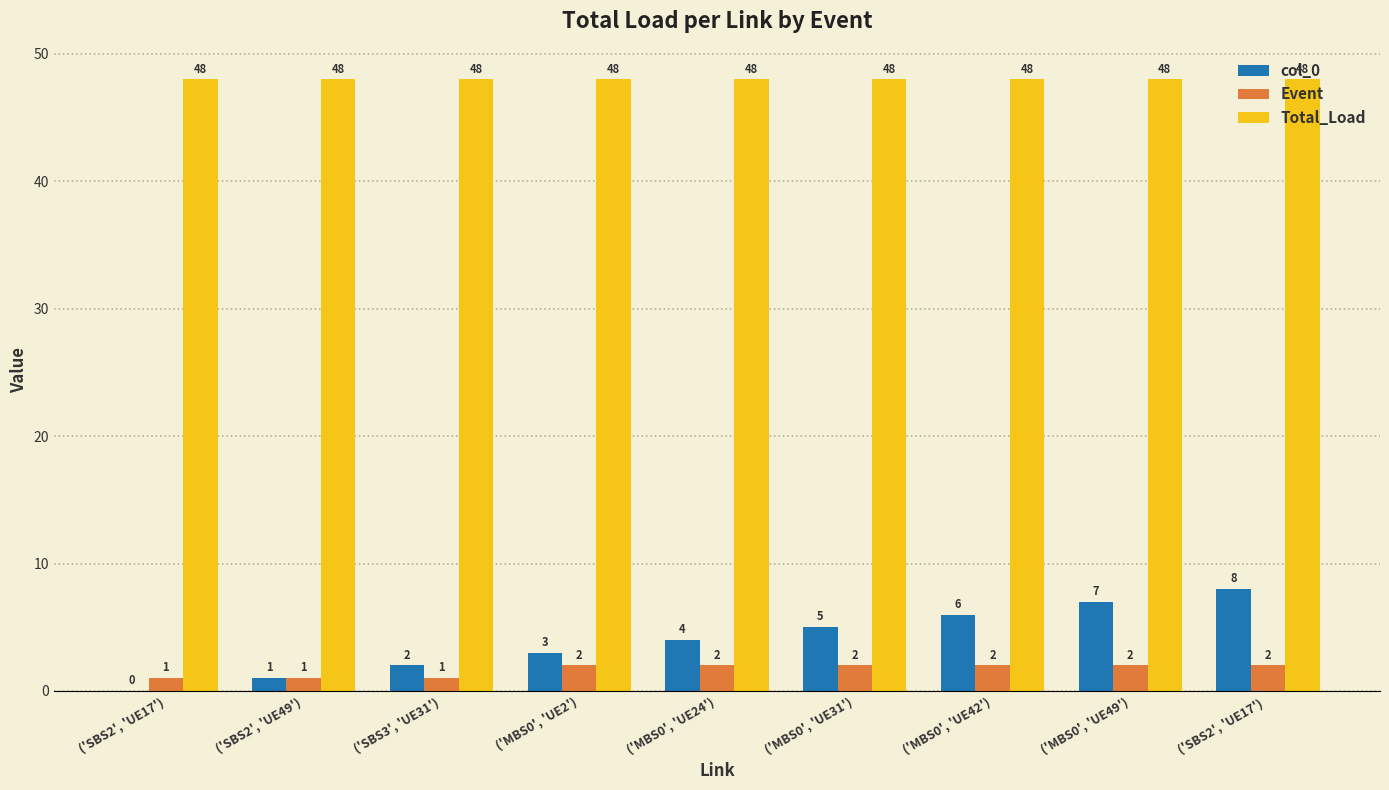

Which series has the largest total across all categories?

Total_Load